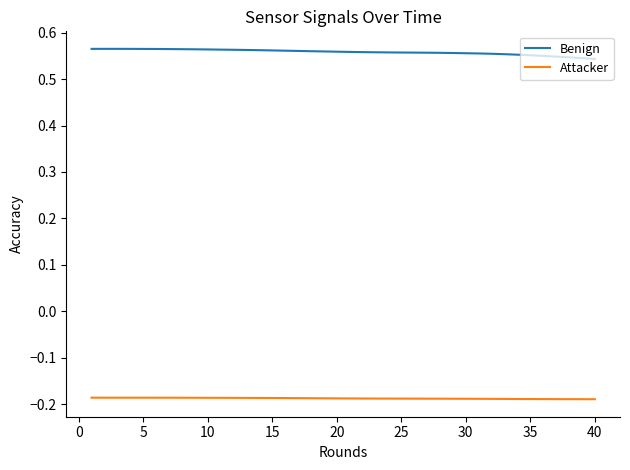

True or false: Attacker and Benign cross at least once.

False